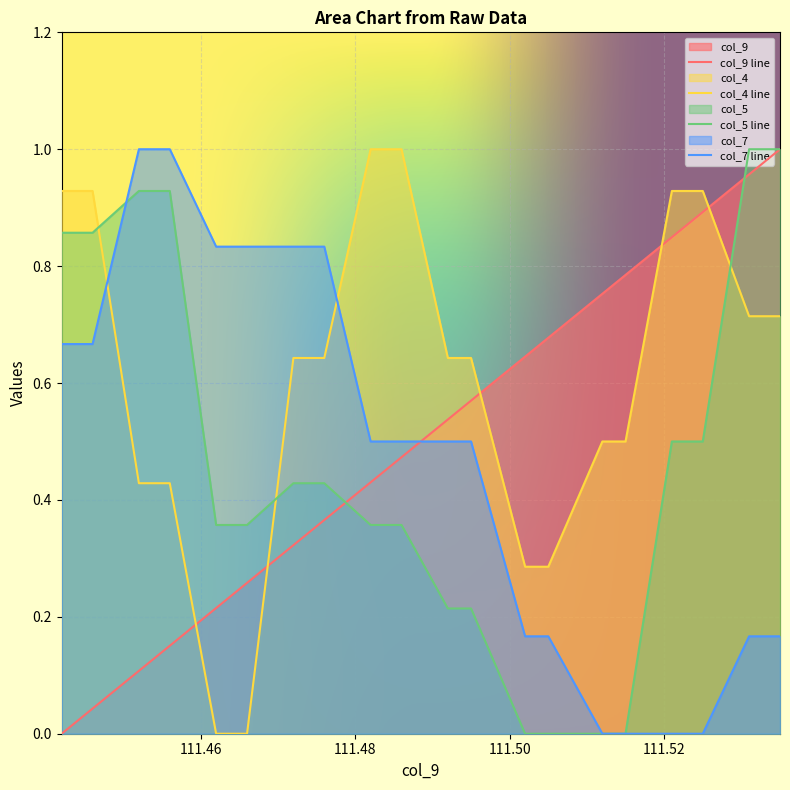

Between 111.535 and 111.502, which is larger?

111.535